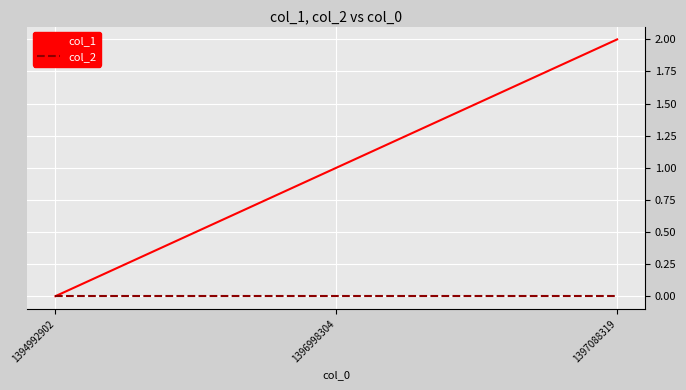

Reading left to right, what are all the values shown in this chart?

col_1: 0	1	2
col_2: 0	0	0